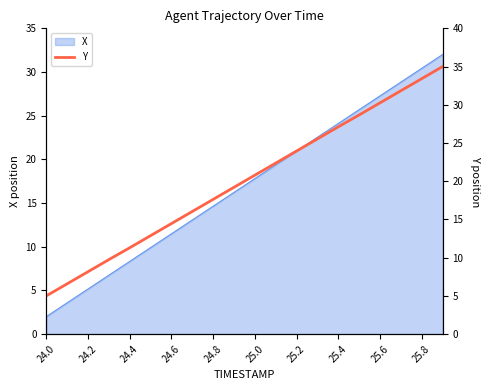

At which label does X first exceed 17?

25.0